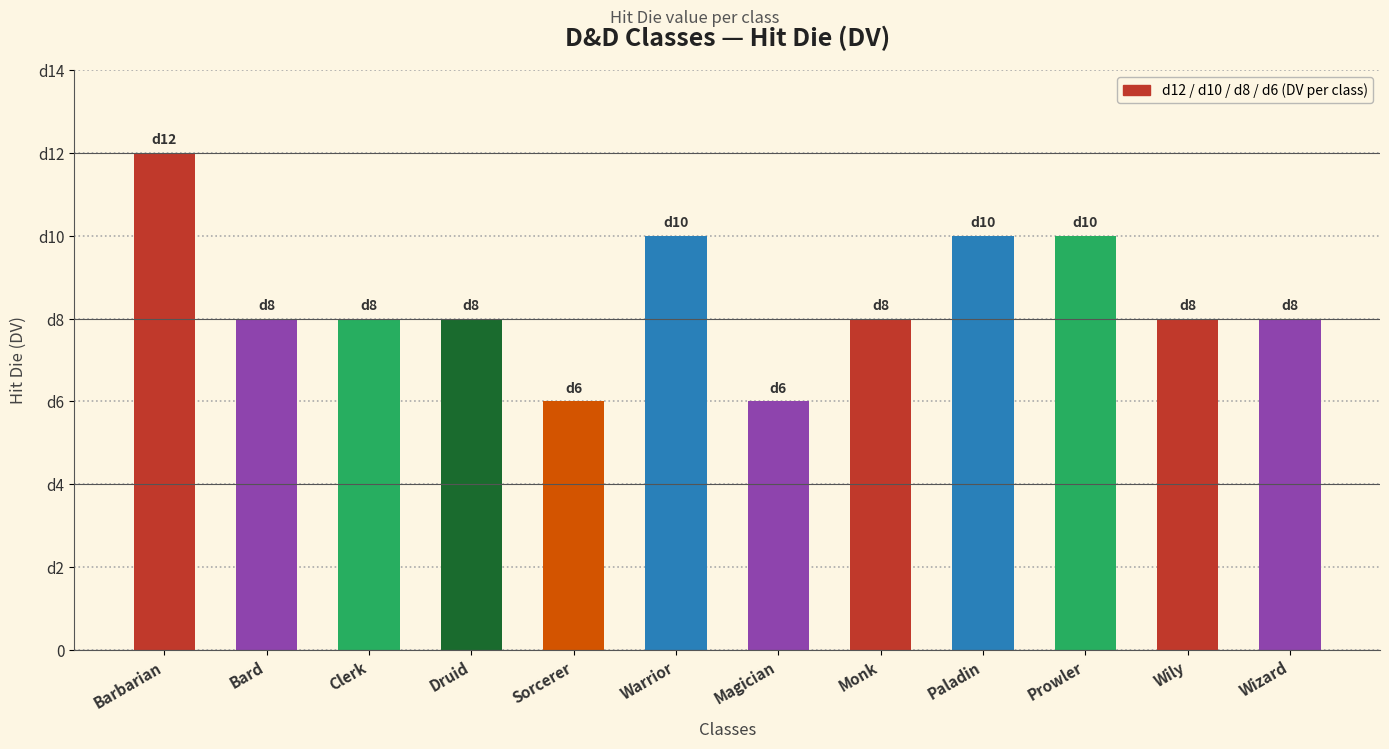

What position from the left is Sorcerer?

5